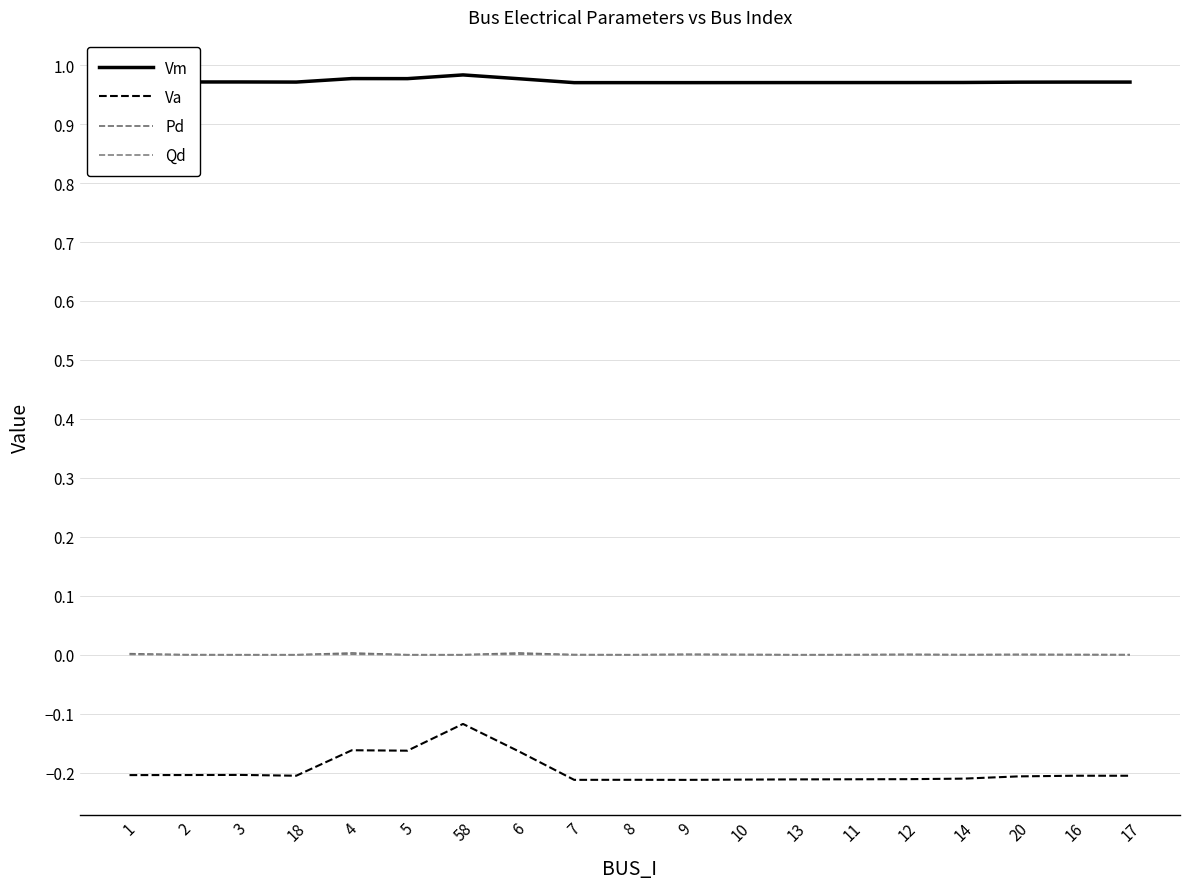

At which category does the chart reach its minimum across all series?

9